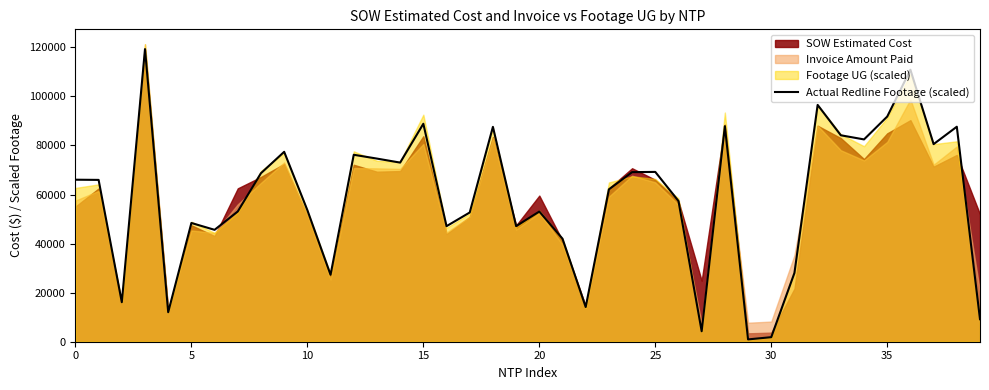

How many data points are less than 65955?

20